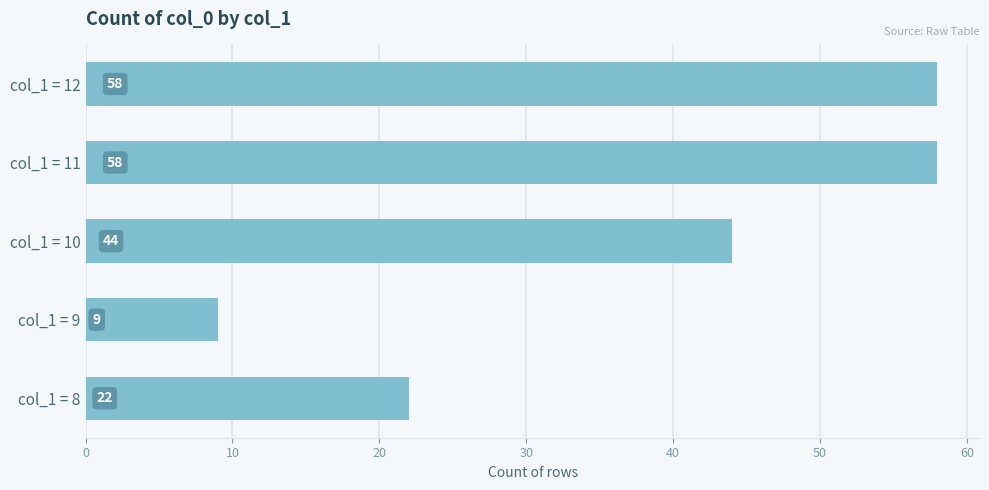

What is the minimum value shown in the chart?

9